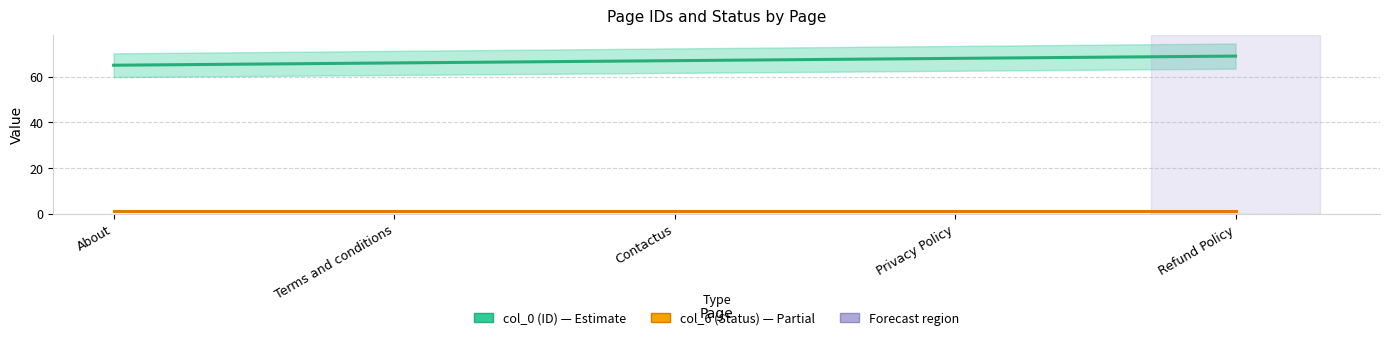

Where is col_0 (ID) nearest to the value 67?

Contactus